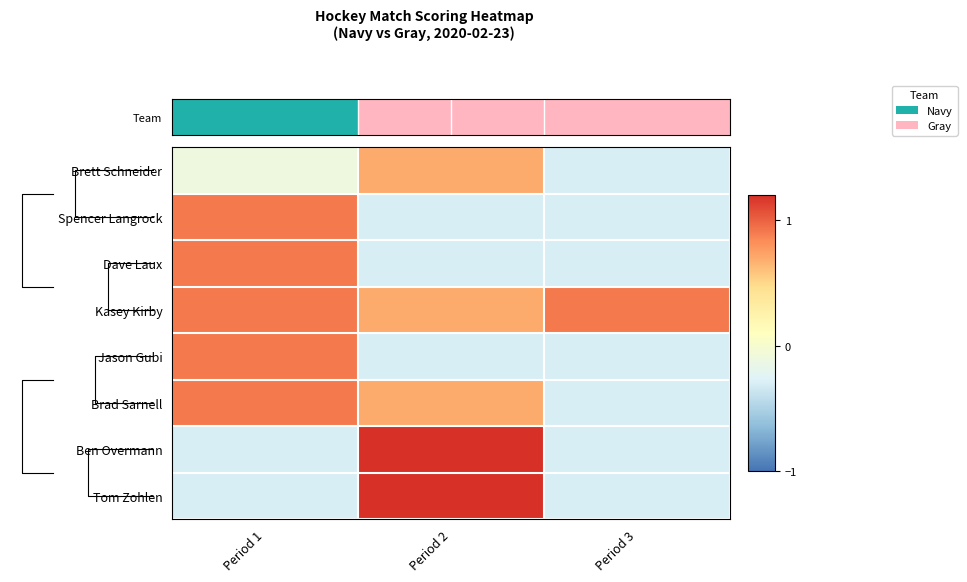

Which series has the largest range (max minus min)?

Ben Overmann